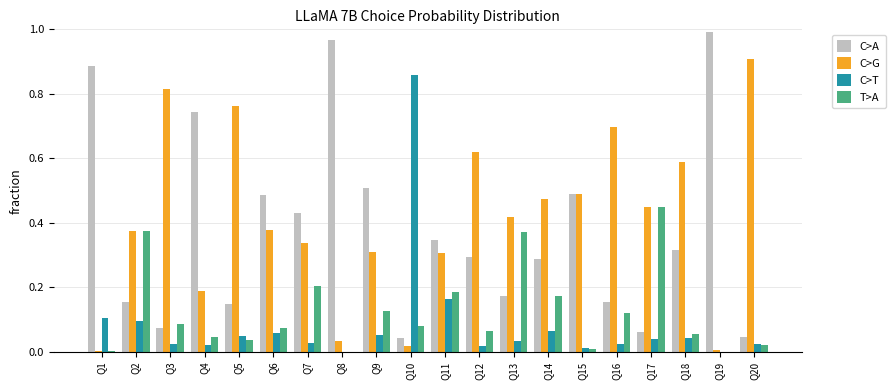

The C>G series shows 0.5 at Q14. True or false?

True